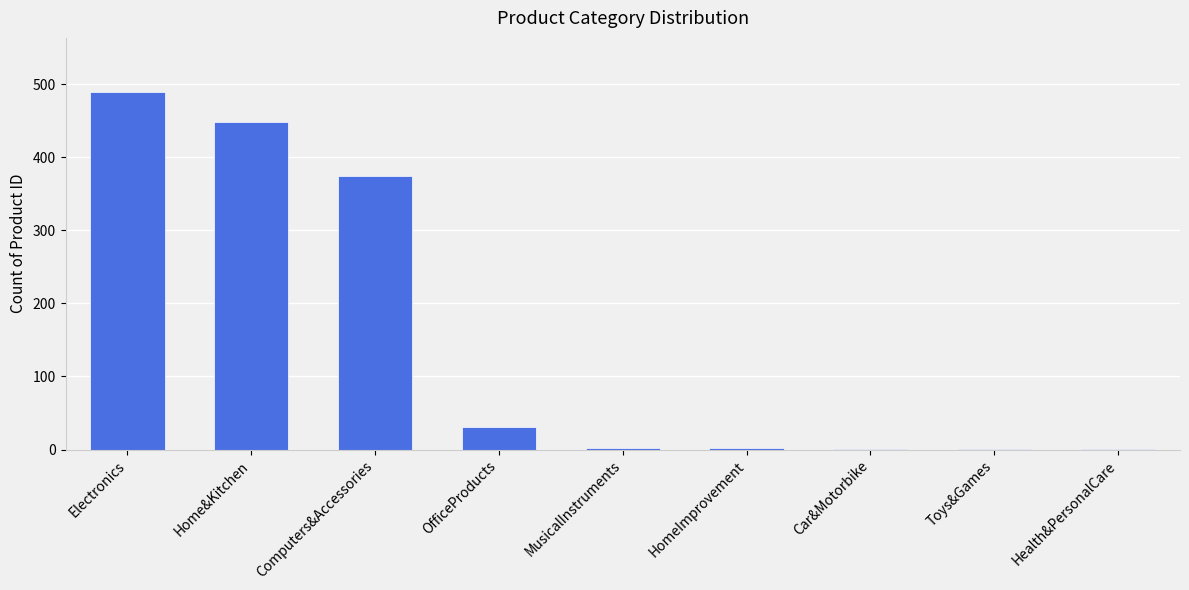

Does the chart contain stacked bars?

No